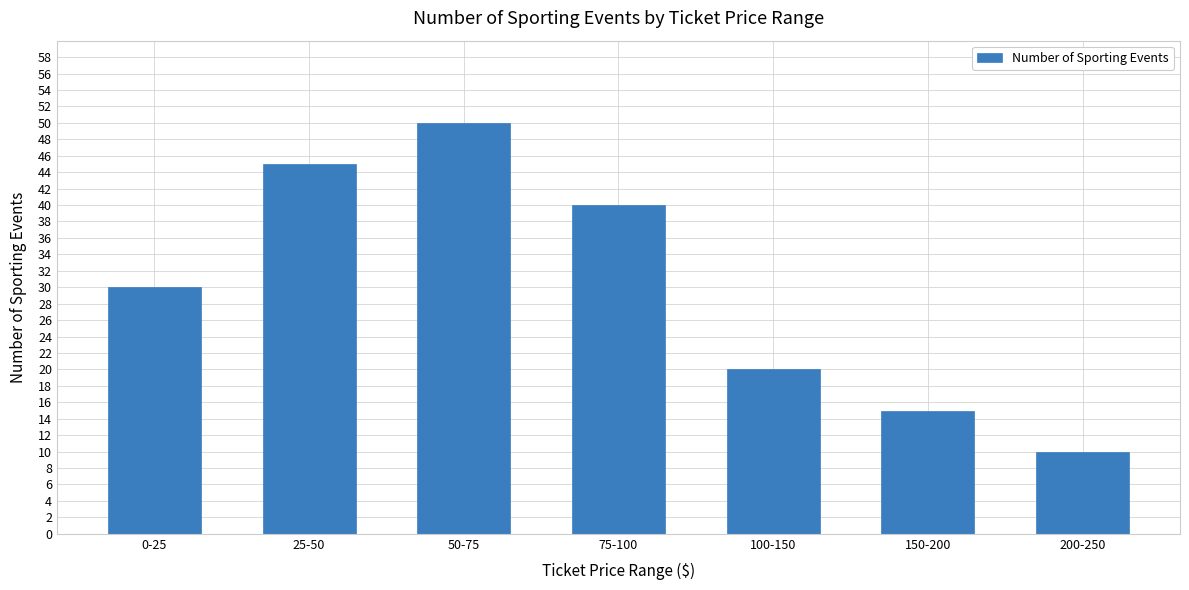

List the labels in order of value, largest first.

50-75, 25-50, 75-100, 0-25, 100-150, 150-200, 200-250